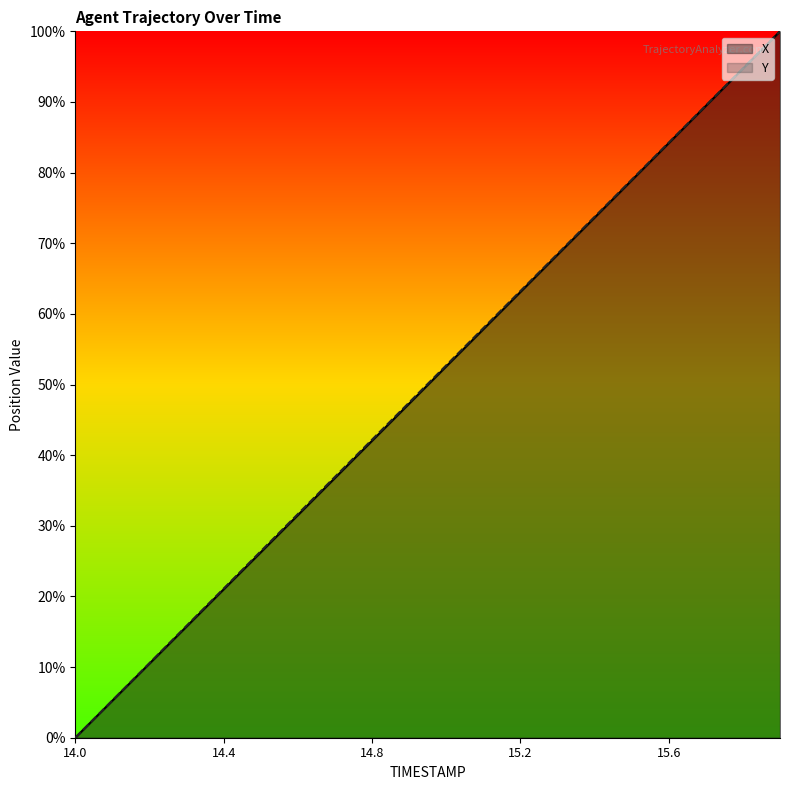

At which category is the sum across all series the highest?

15.9